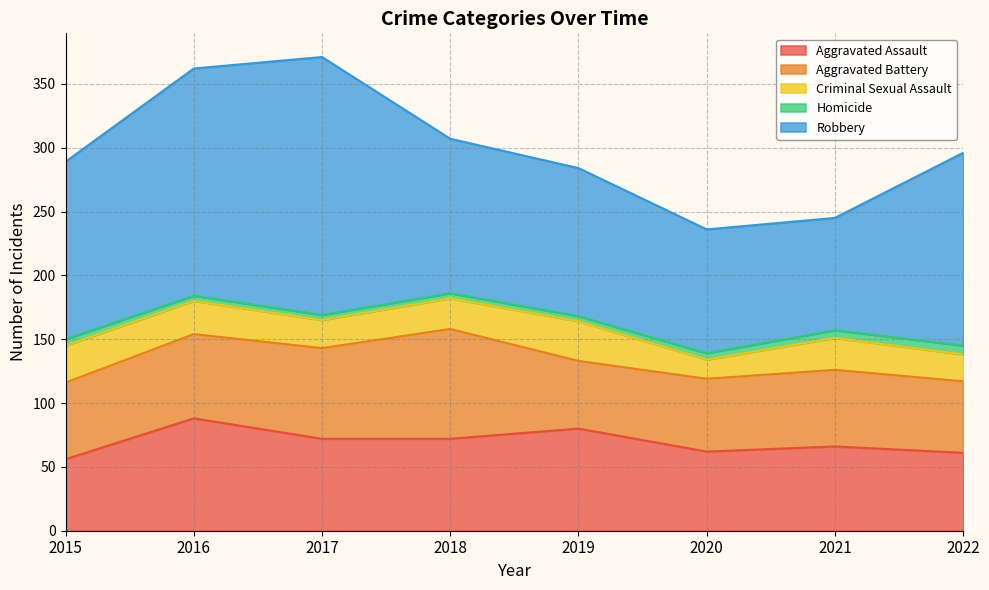

True or false: Aggravated Assault and Criminal Sexual Assault intersect in this chart.

False